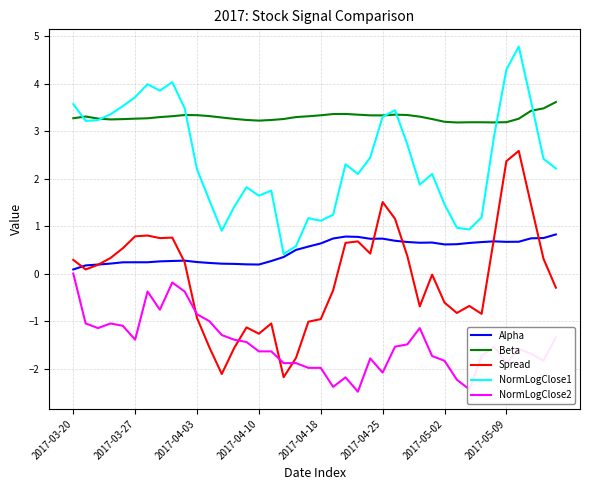

What is the maximum value shown in the chart?

4.8